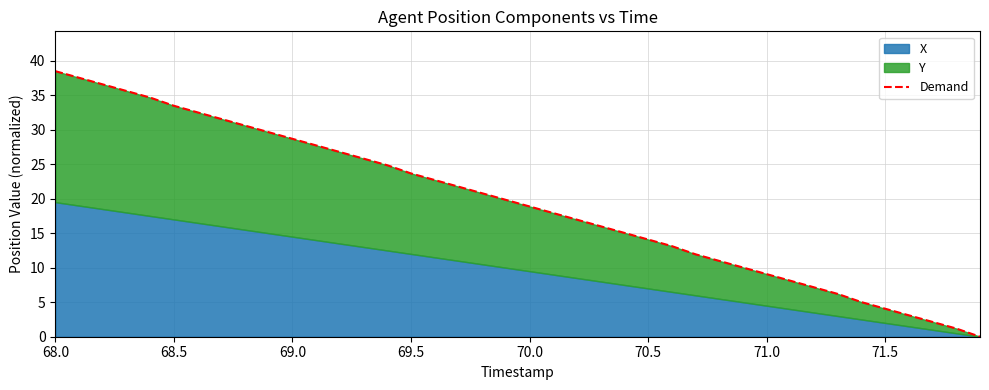

Read the value at 70.5.

14.1